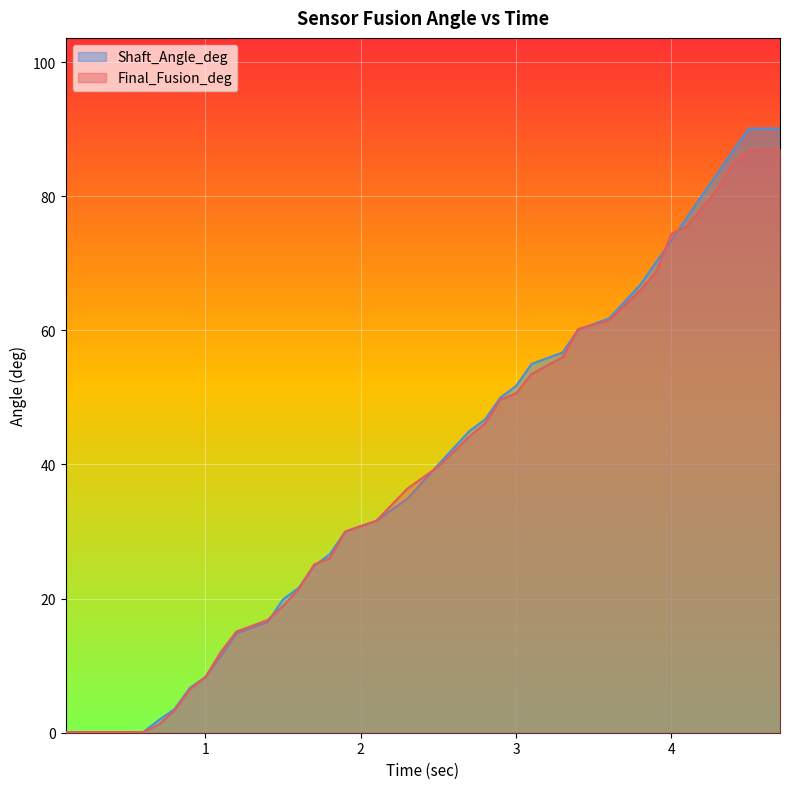

True or false: Shaft_Angle_deg has more than 2 points higher than both neighbors.

False